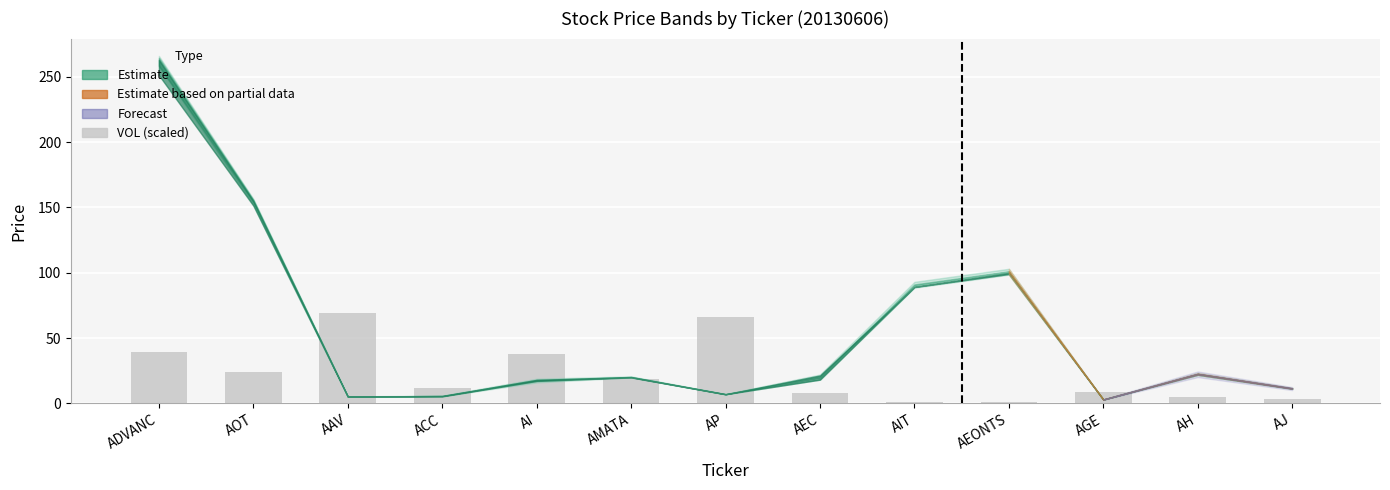

Is it true that the value at AMATA is 18.6?

True